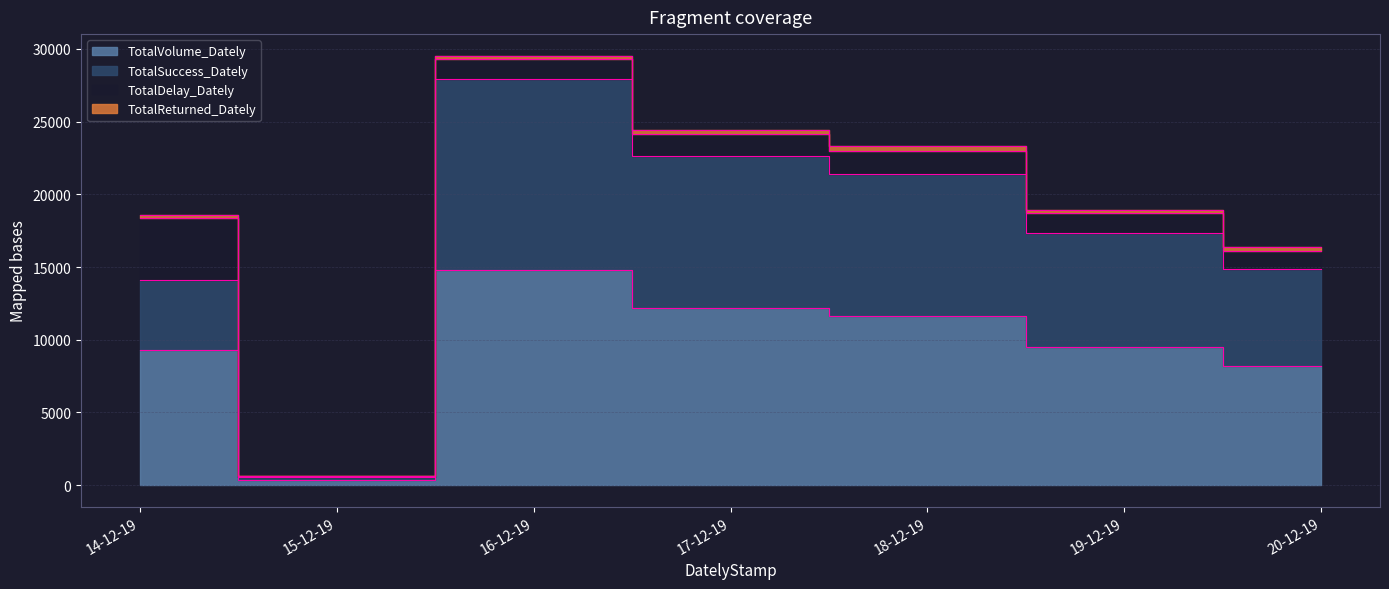

What is the average value of the TotalSuccess_Dately series?

16995